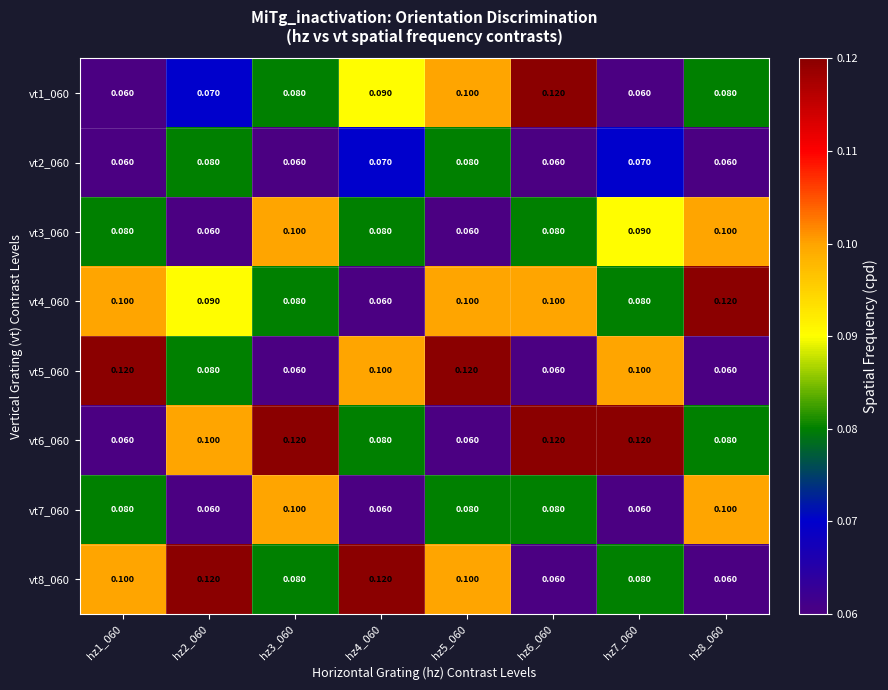

Is the value of vt2_060 at hz4_060 greater than the value of vt1_060 at hz4_060?

No